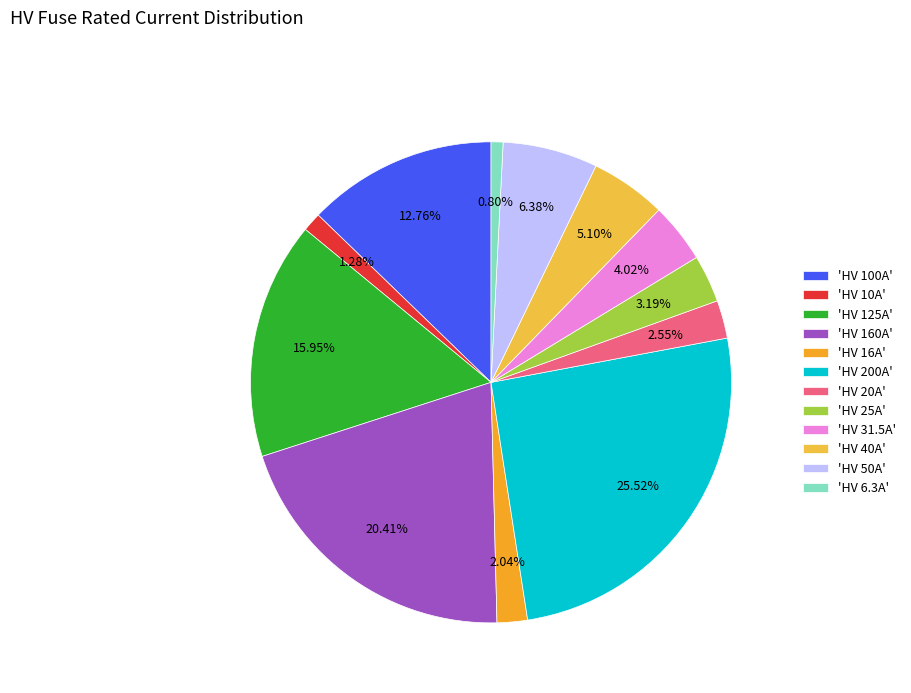

To the nearest percent, what is the average slice percentage?

8%